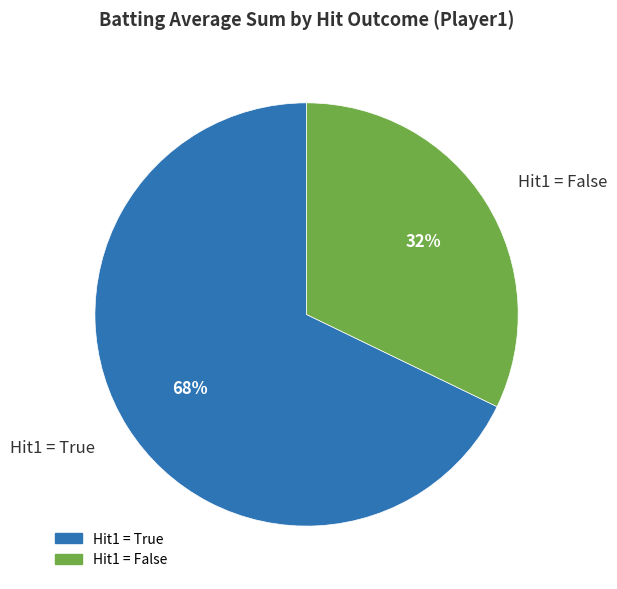

Is it true that Hit1 = False is 46% of the pie?

False